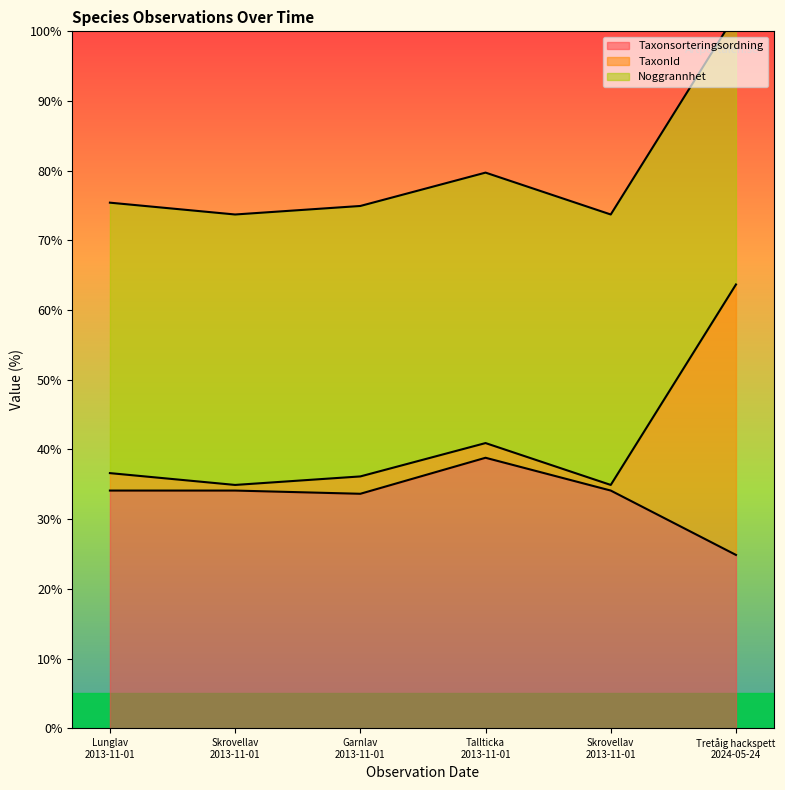

What is the label of the 6th point from the left?

Tretåig hackspett 2024-05-24